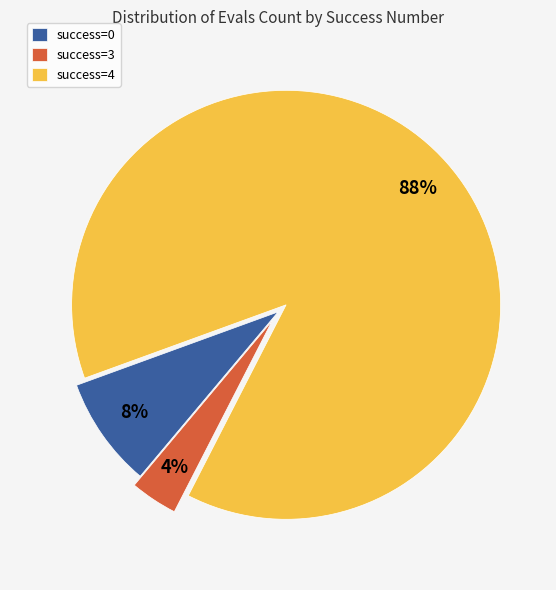

To the nearest percent, what portion does success=0 represent?

8%